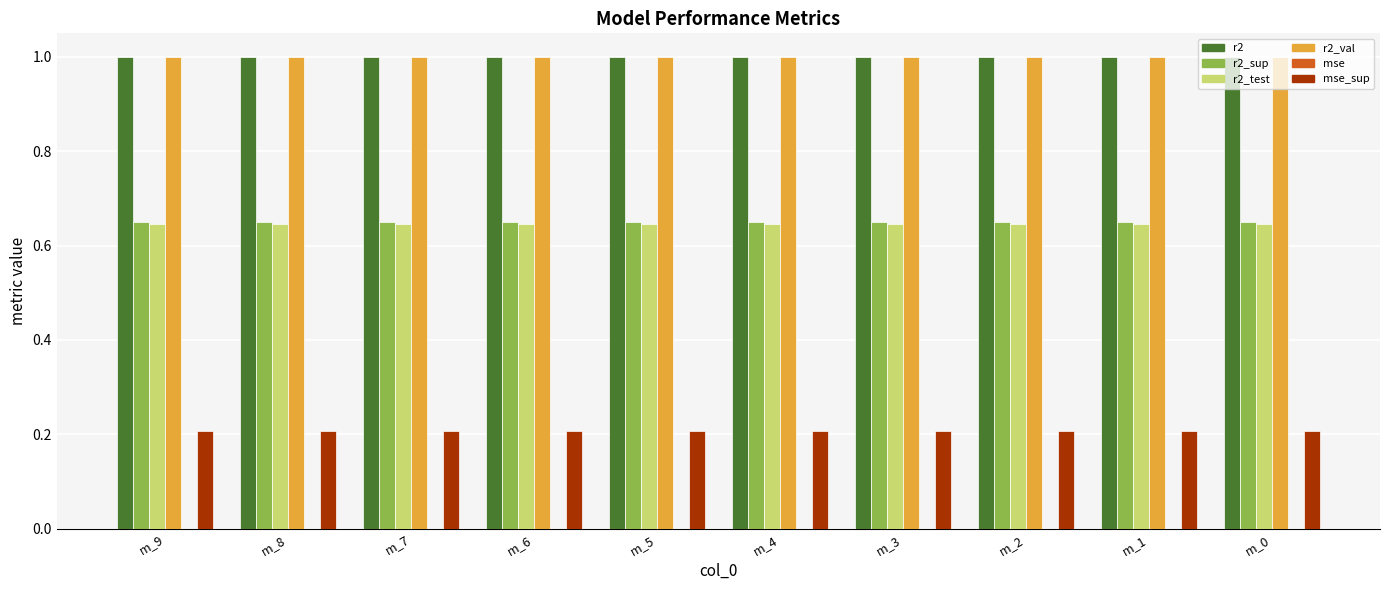

What is the sum of all r2_sup values?

6.5